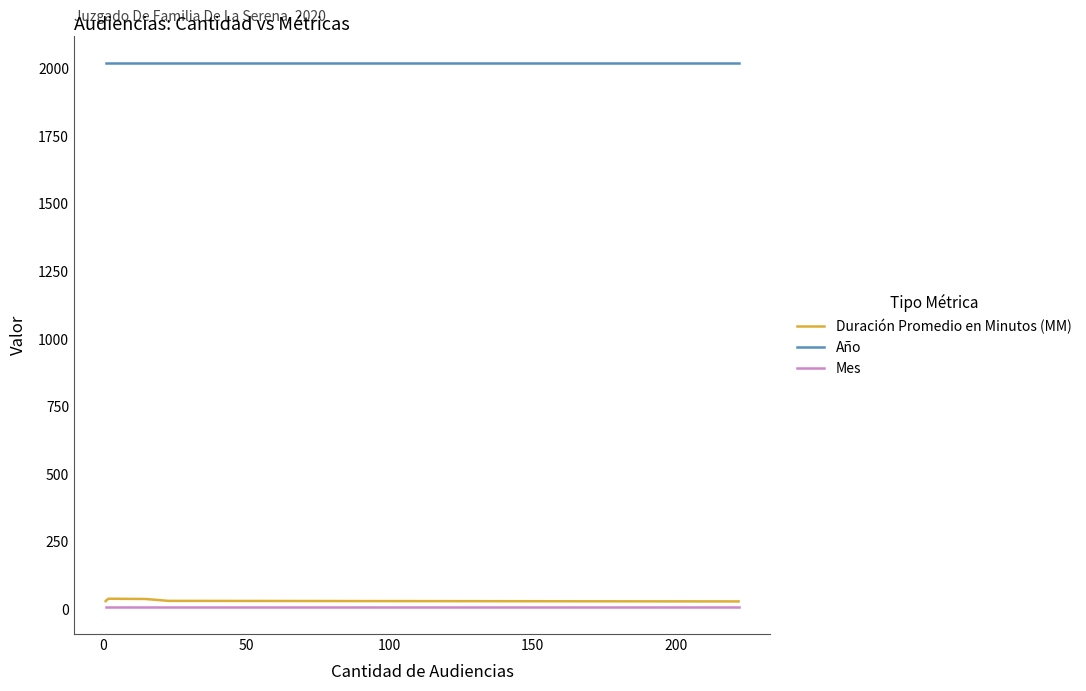

Between 0 and 50, which series saw the biggest shift?

Duración Promedio en Minutos (MM)